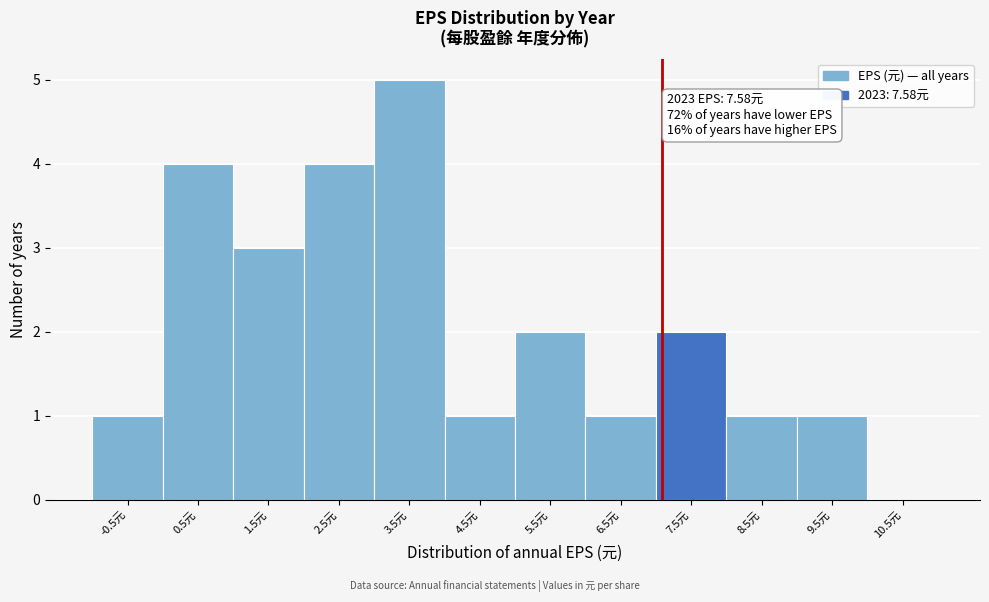

Reading right to left, list all the values displayed in this chart.

10.5元=0	9.5元=1	8.5元=1	7.5元=2	6.5元=1	5.5元=2	4.5元=1	3.5元=5	2.5元=4	1.5元=3	0.5元=4	-0.5元=1